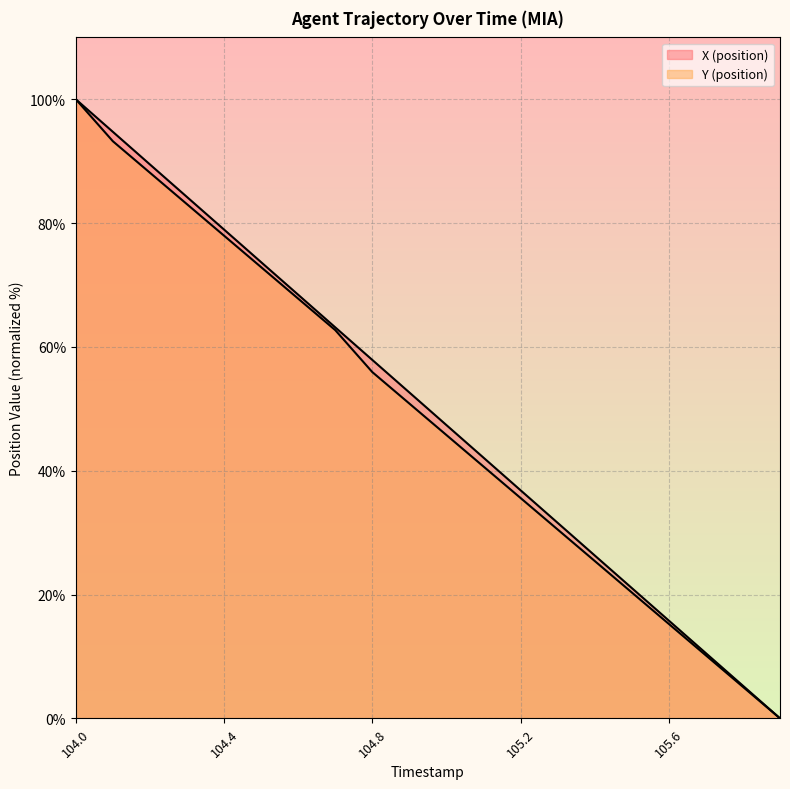

How many lines are shown in the chart?

2